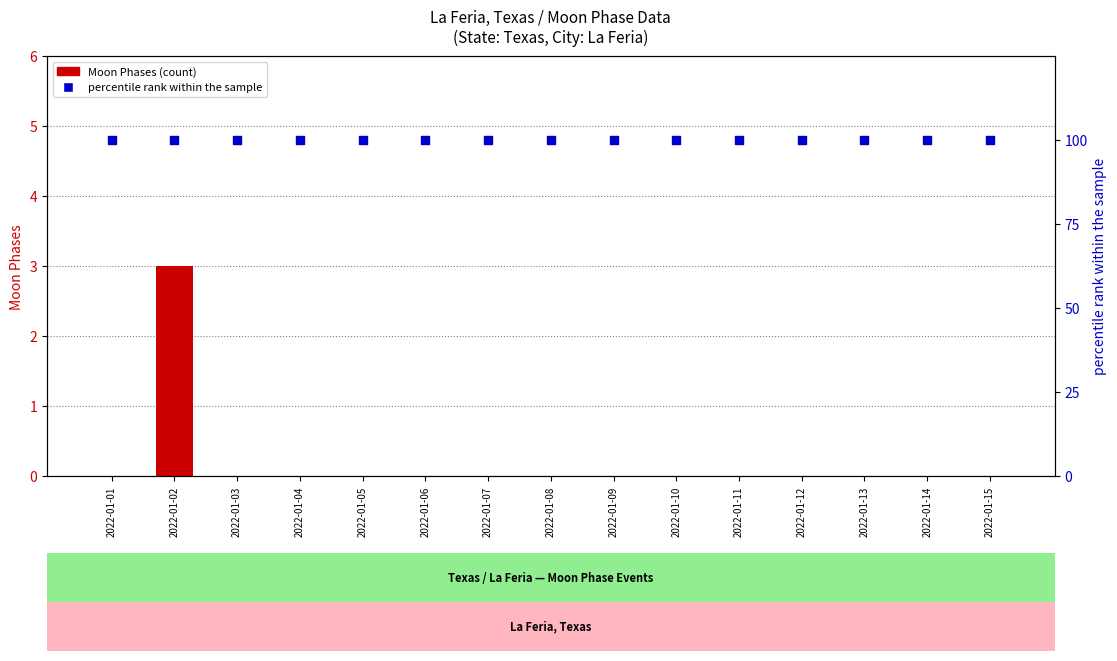

Which series has the largest total across all categories?

percentile rank within the sample